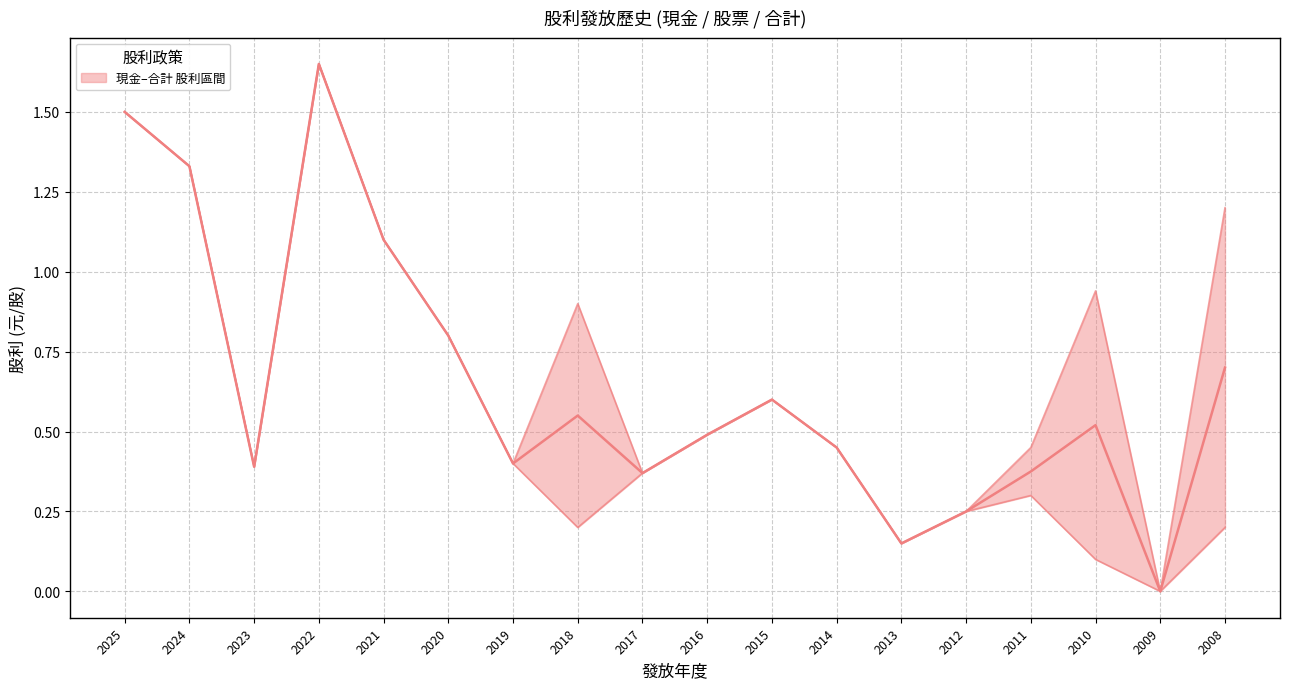

Rank the categories by value from lowest to highest.

2009, 2013, 2012, 2017, 2011, 2023, 2019, 2014, 2016, 2010, 2018, 2015, 2008, 2020, 2021, 2024, 2025, 2022